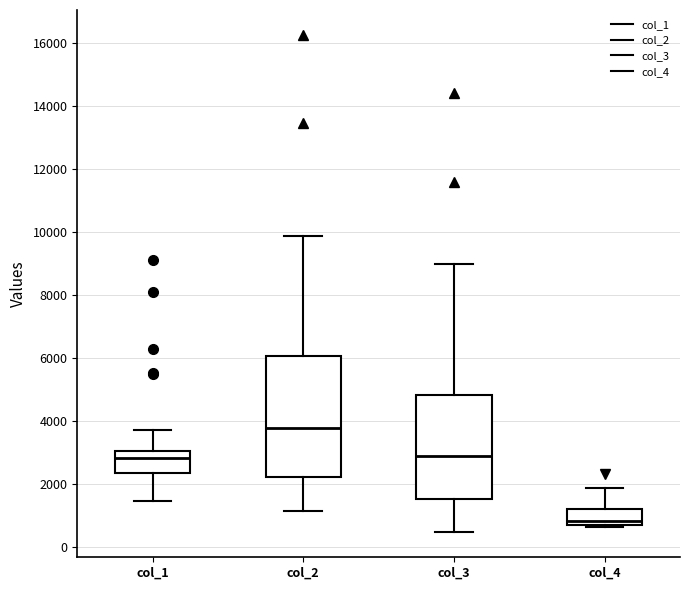

Comparing the boxes themselves (not the whiskers), which one is the tallest?

col_2